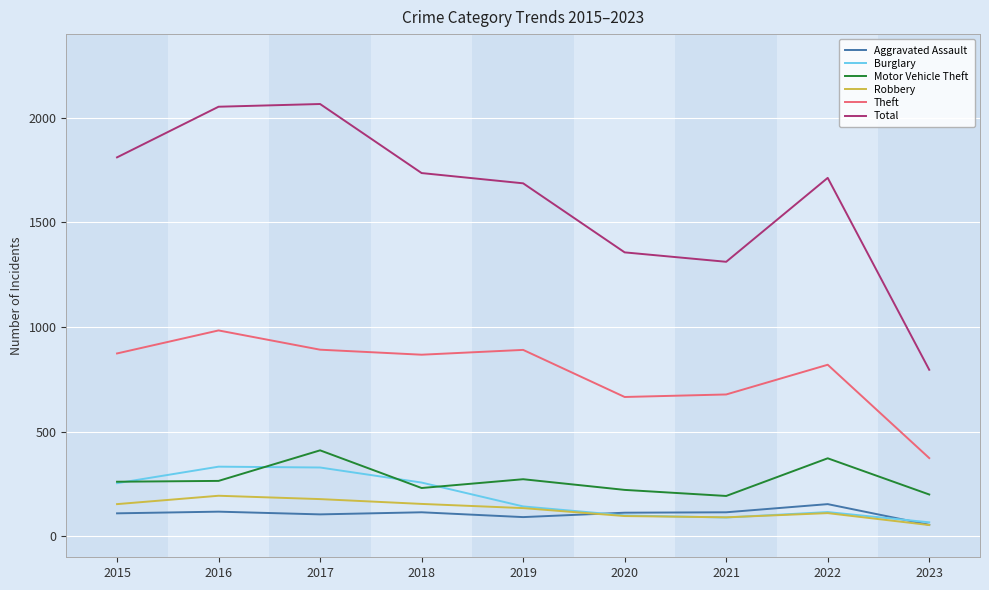

What is the maximum value for Motor Vehicle Theft?

411